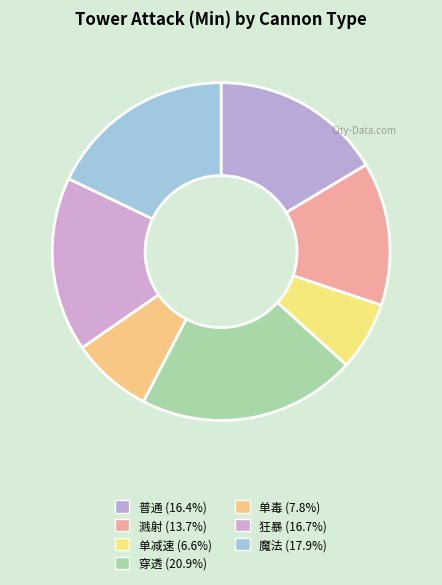

How many segments does this pie chart have?

7